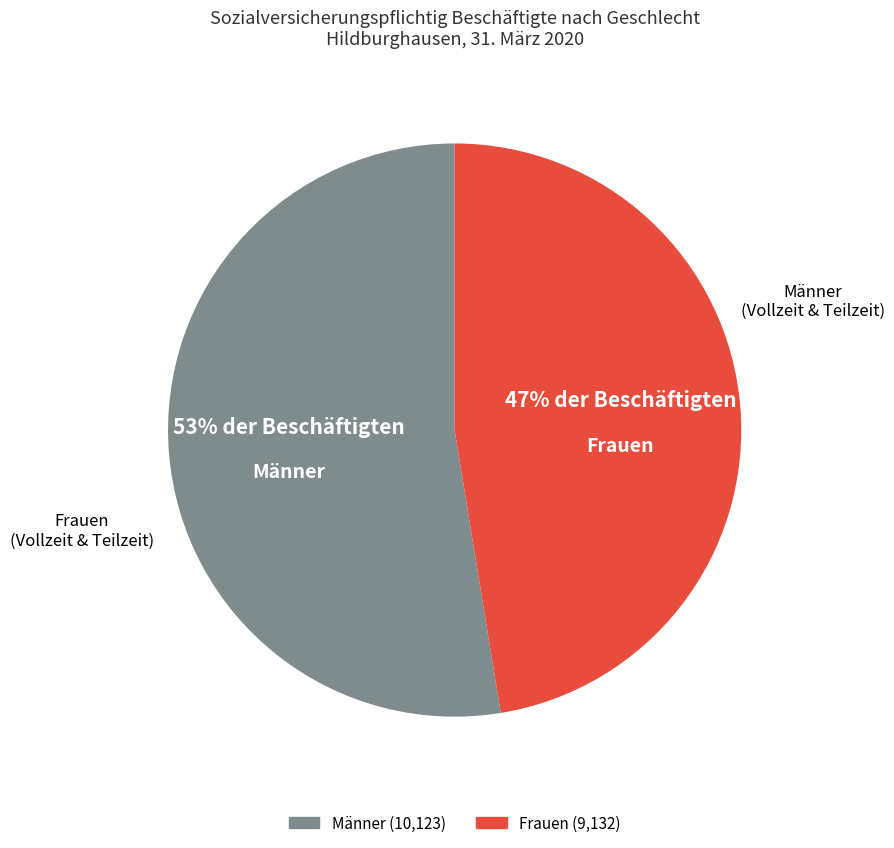

Approximately how many times larger is the value at Männer compared to Frauen?

1.1